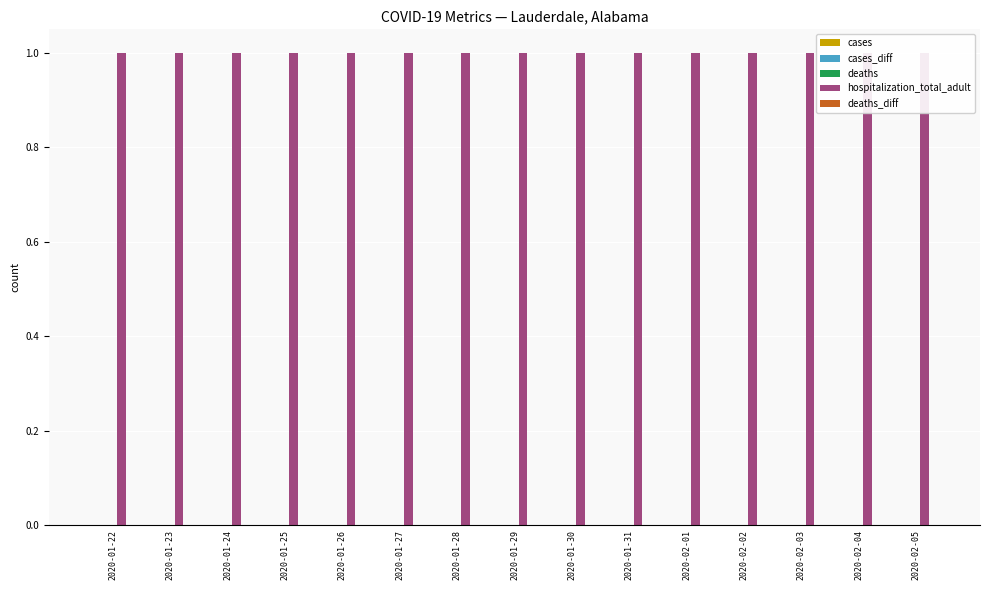

List the labels in order of cases_diff value, smallest first.

2020-01-22, 2020-01-23, 2020-01-24, 2020-01-25, 2020-01-26, 2020-01-27, 2020-01-28, 2020-01-29, 2020-01-30, 2020-01-31, 2020-02-01, 2020-02-02, 2020-02-03, 2020-02-04, 2020-02-05